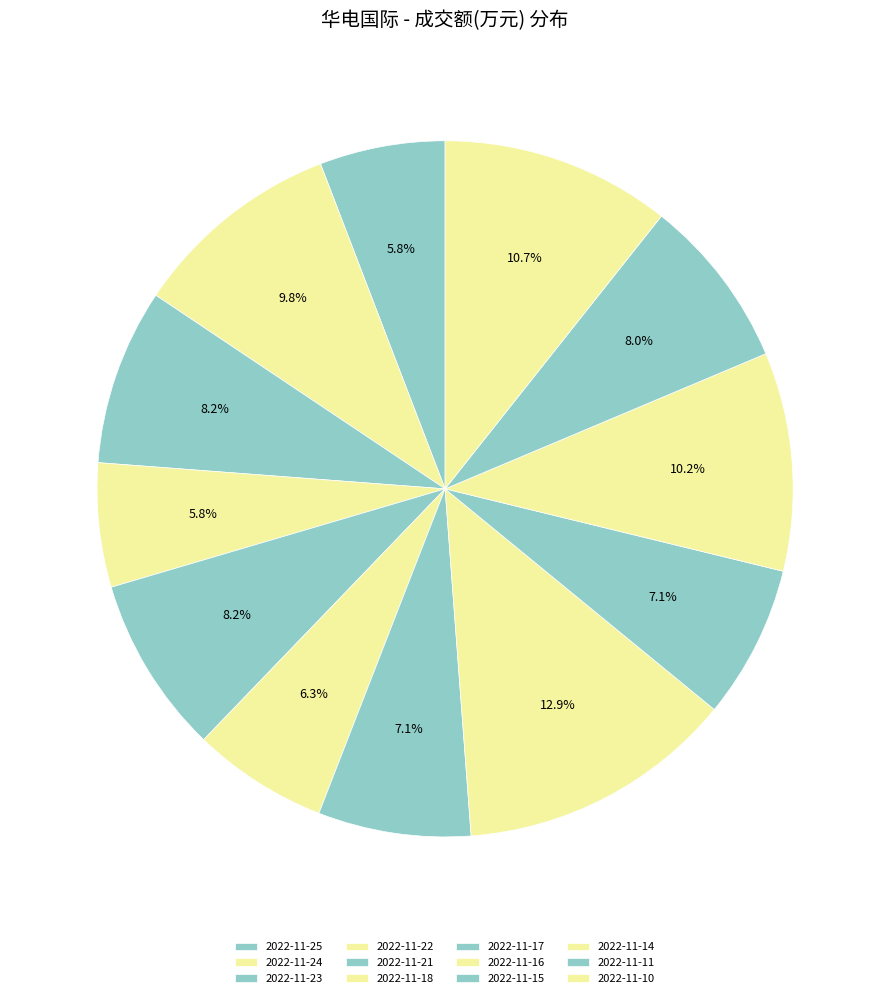

Count the number of slices in the pie.

12